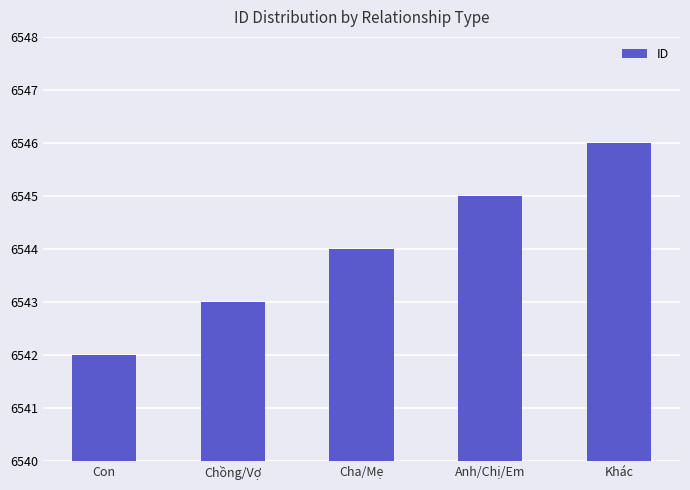

Approximately how many times larger is the value at Chồng/Vợ compared to Khác?

1.0